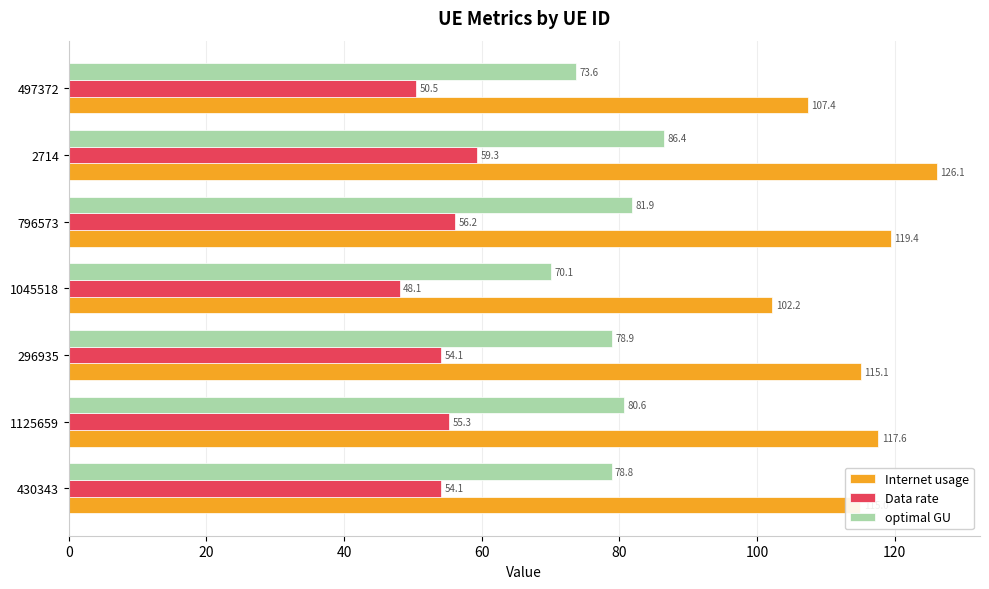

At how many categories does at least one series exceed 67?

7